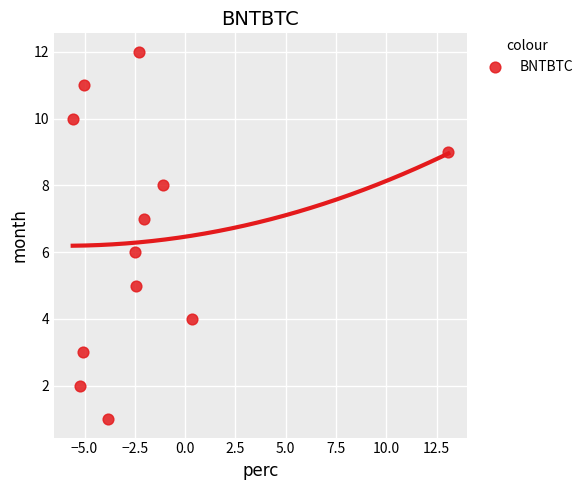

What is the range of Y values (max minus min)?

11